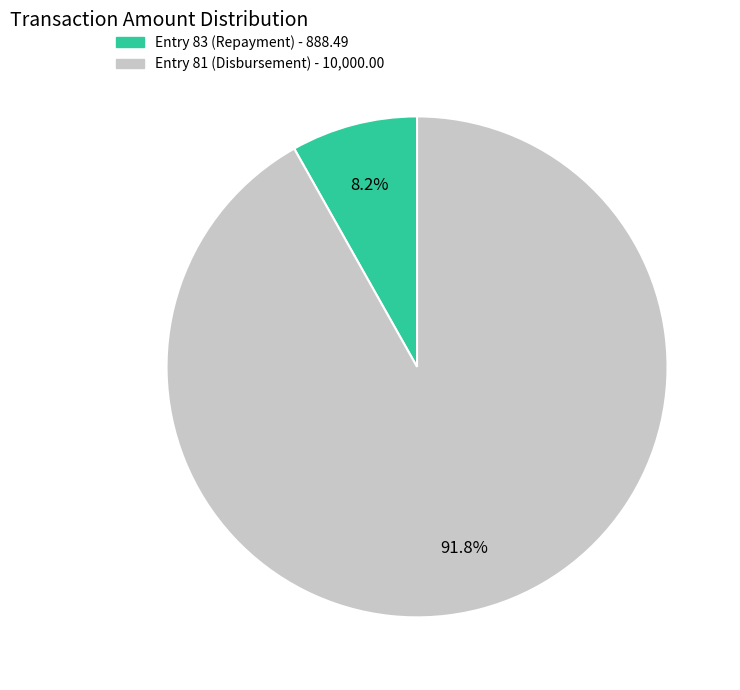

How many slices are in this pie chart?

2